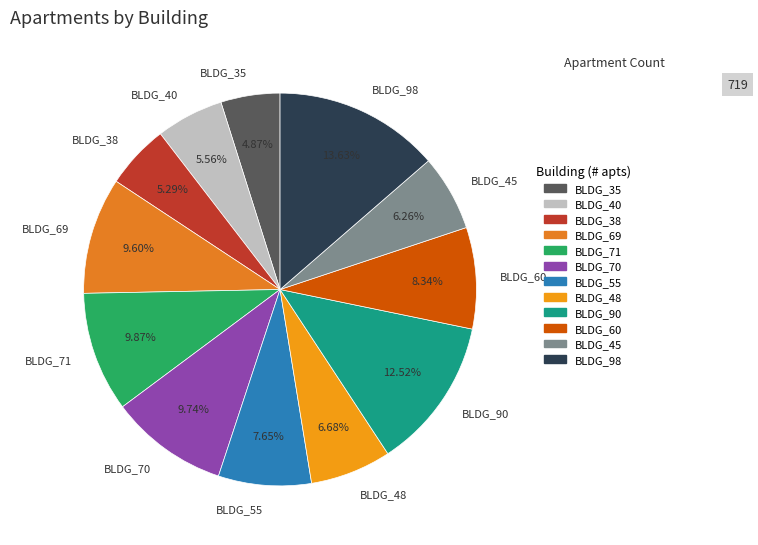

Approximately how many times larger is the value at BLDG_48 compared to BLDG_98?

0.5